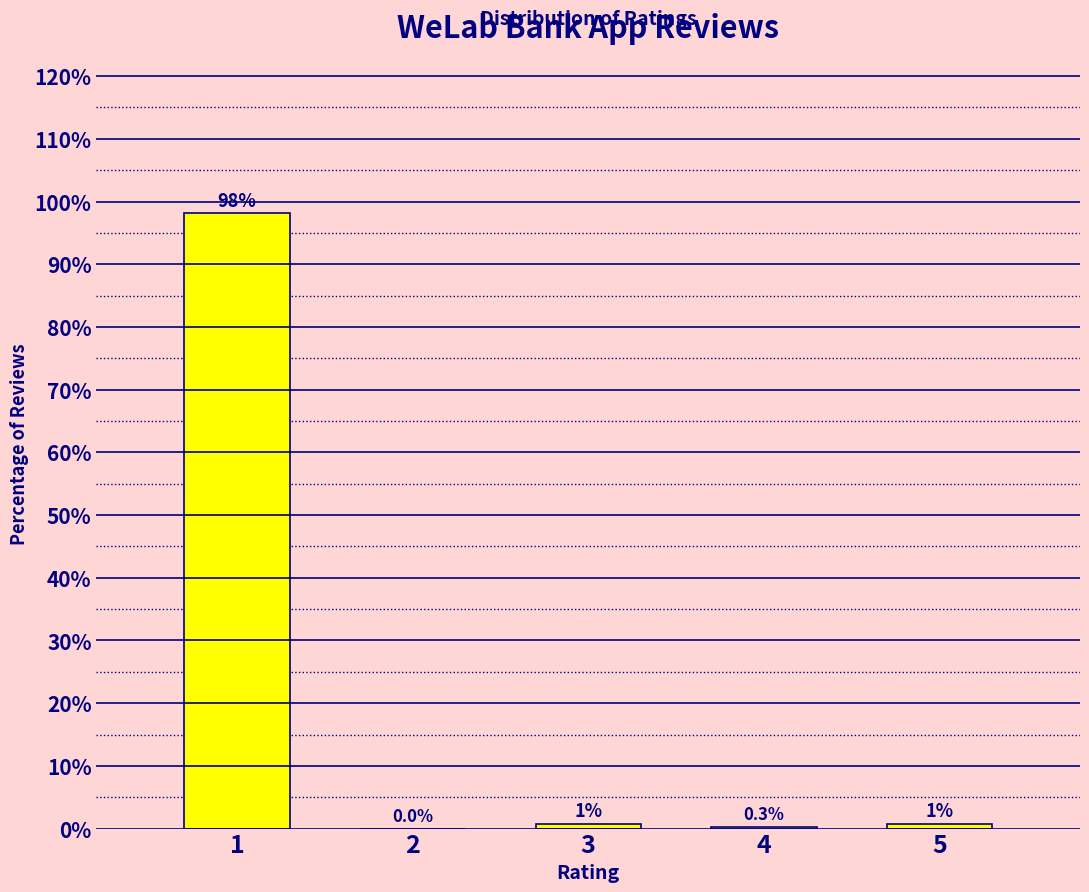

What is the greatest value displayed?

98.2